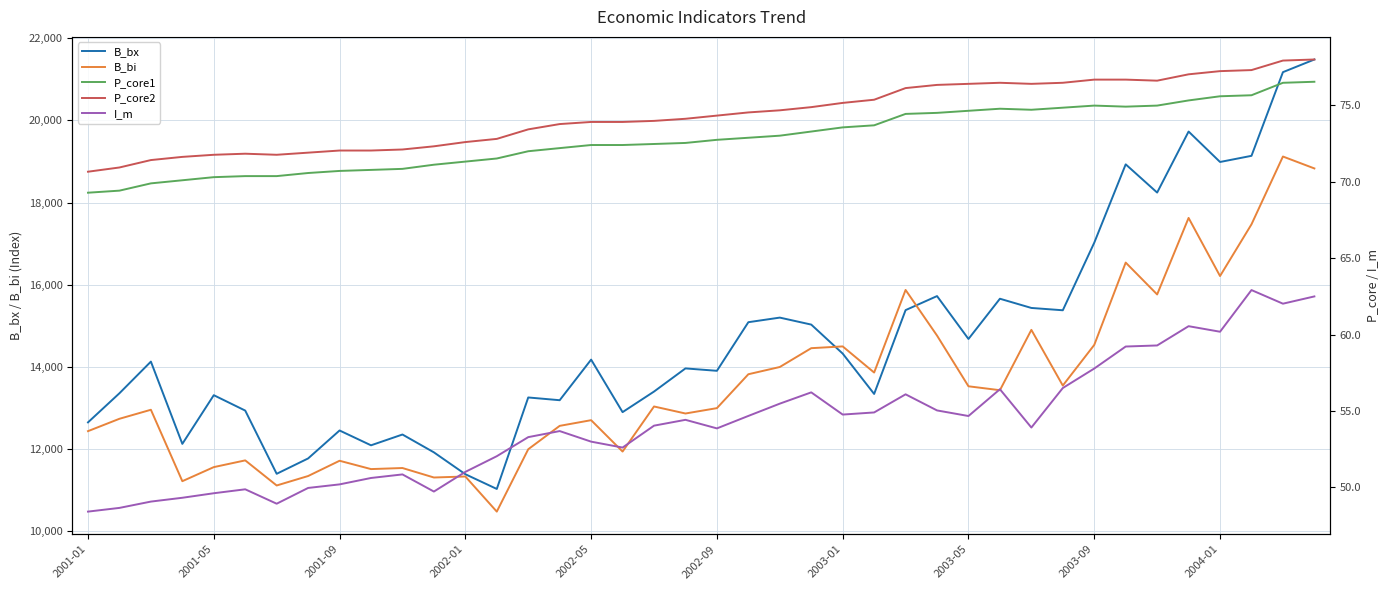

What is the maximum value for P_core1?

76.5